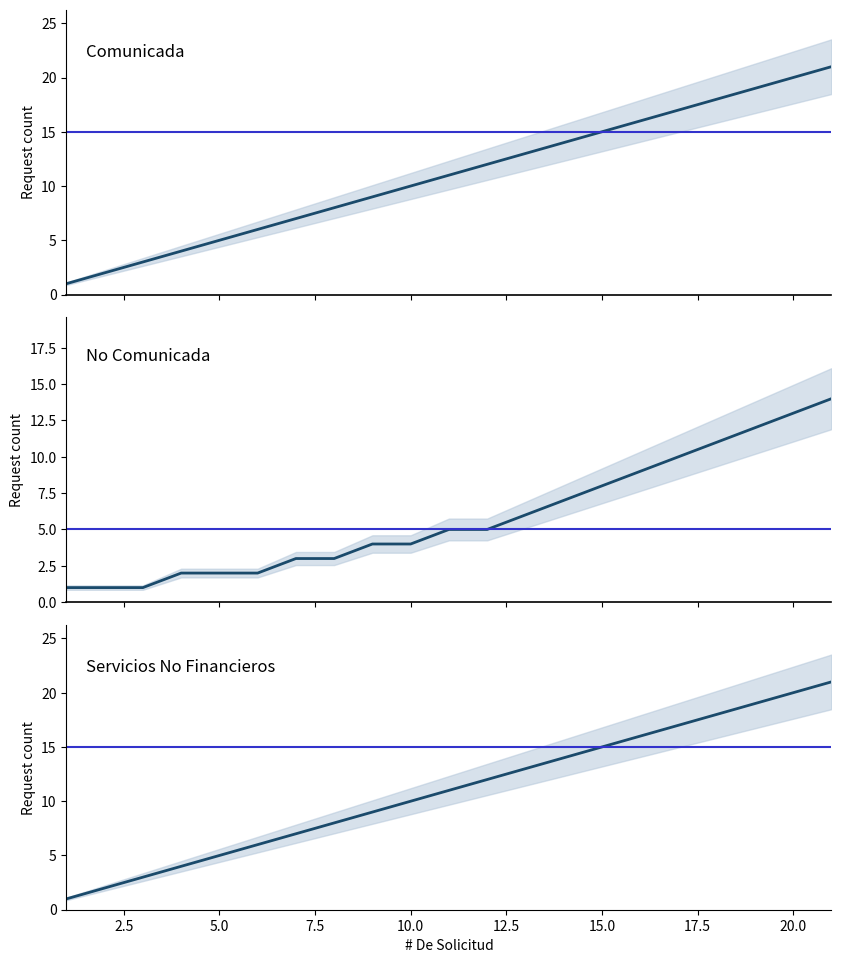

At which label does No Comunicada first exceed 5?

13